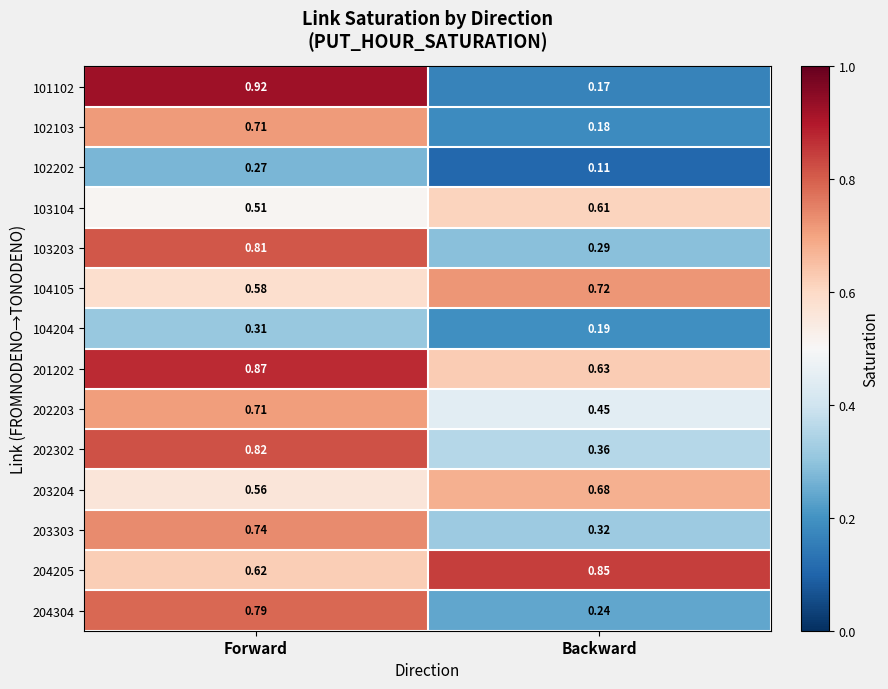

List the labels in order of 103203 value, smallest first.

Backward, Forward